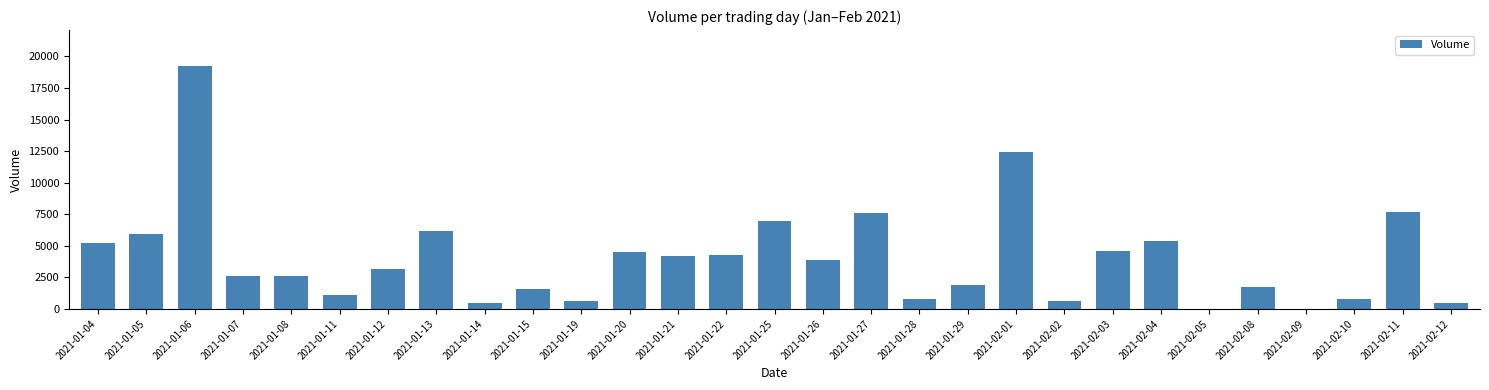

How many data points does each series have?

29